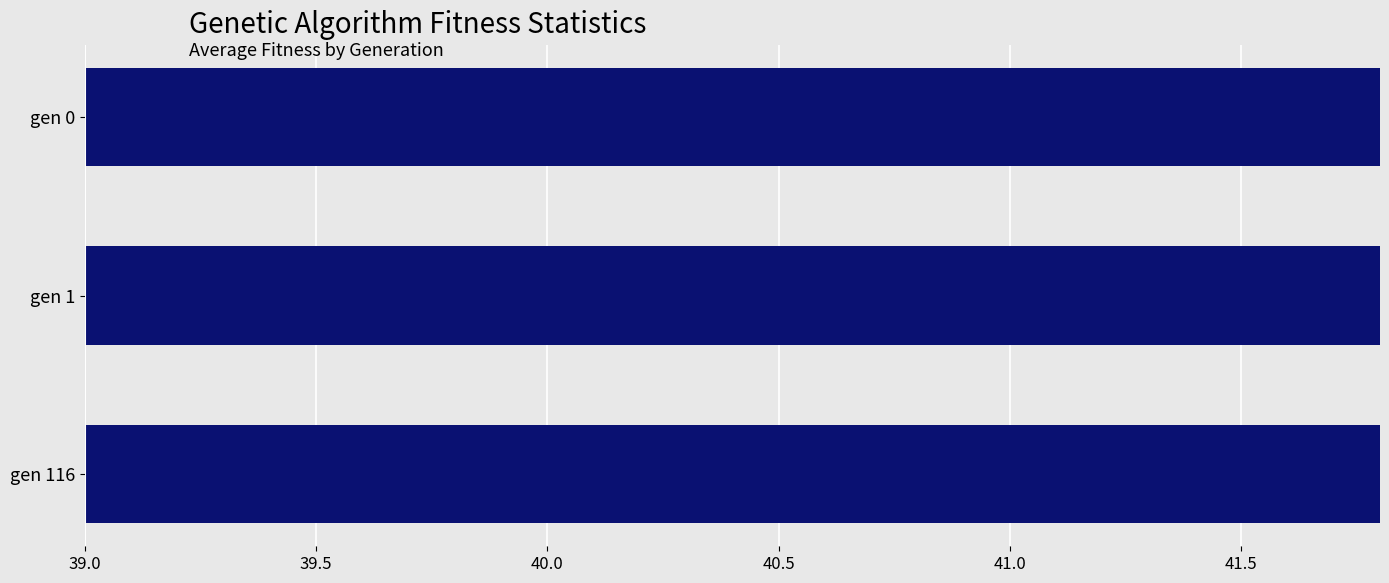

How many values are below 41?

1